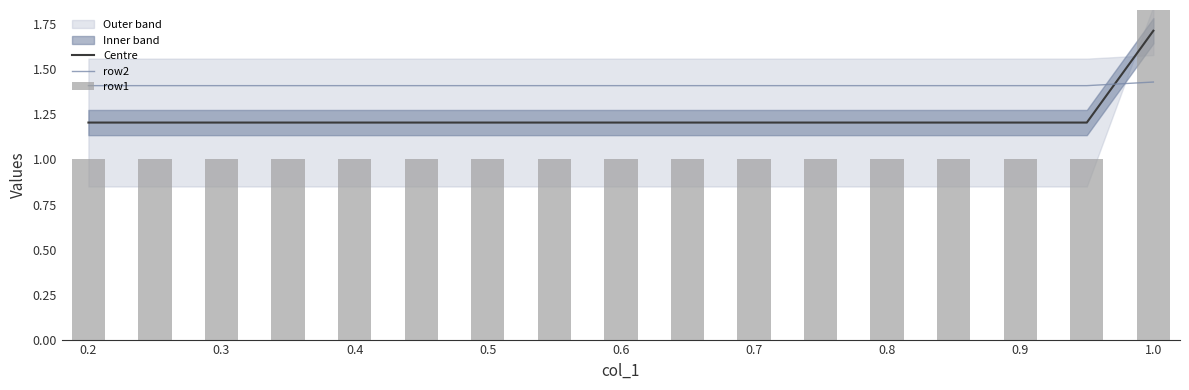

The value of row2 at 0.9 is 0.6. True or false?

False